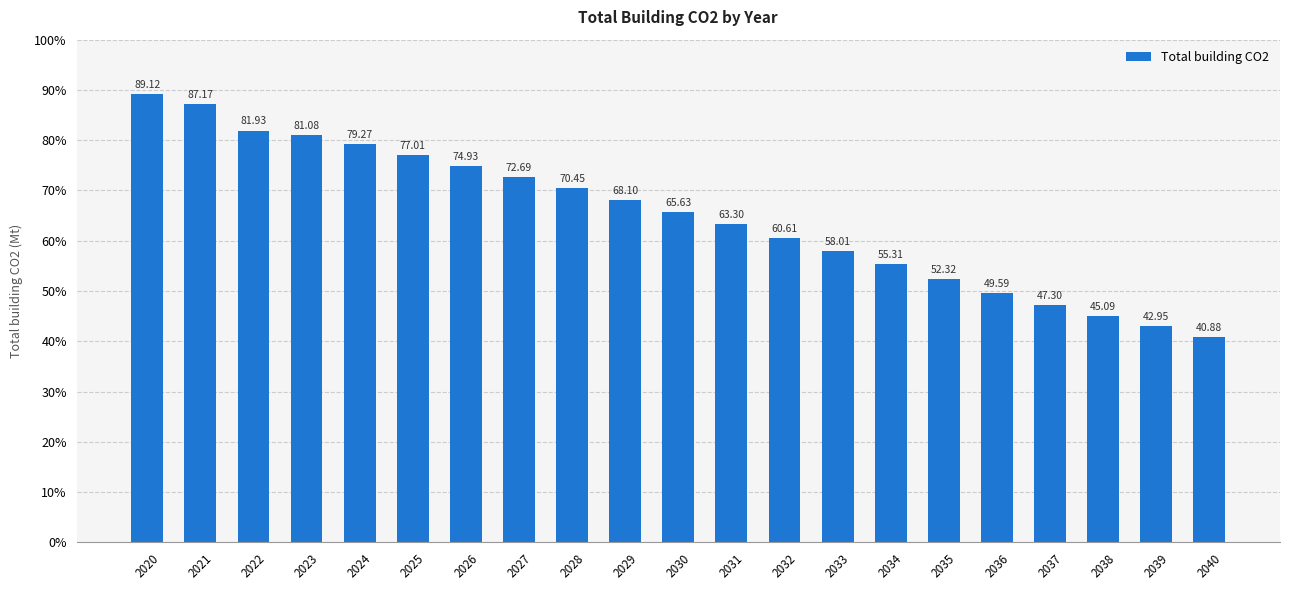

What is the difference between the maximum and minimum values?

48.2